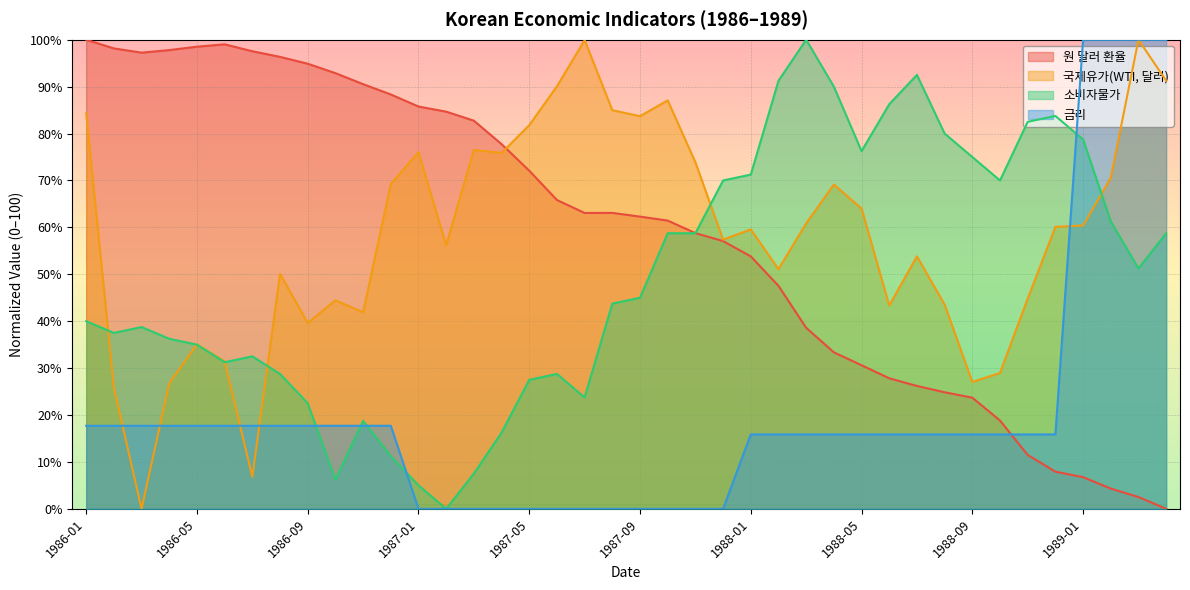

What is the approximate value of 소비자물가 at 1989-01?

78.8